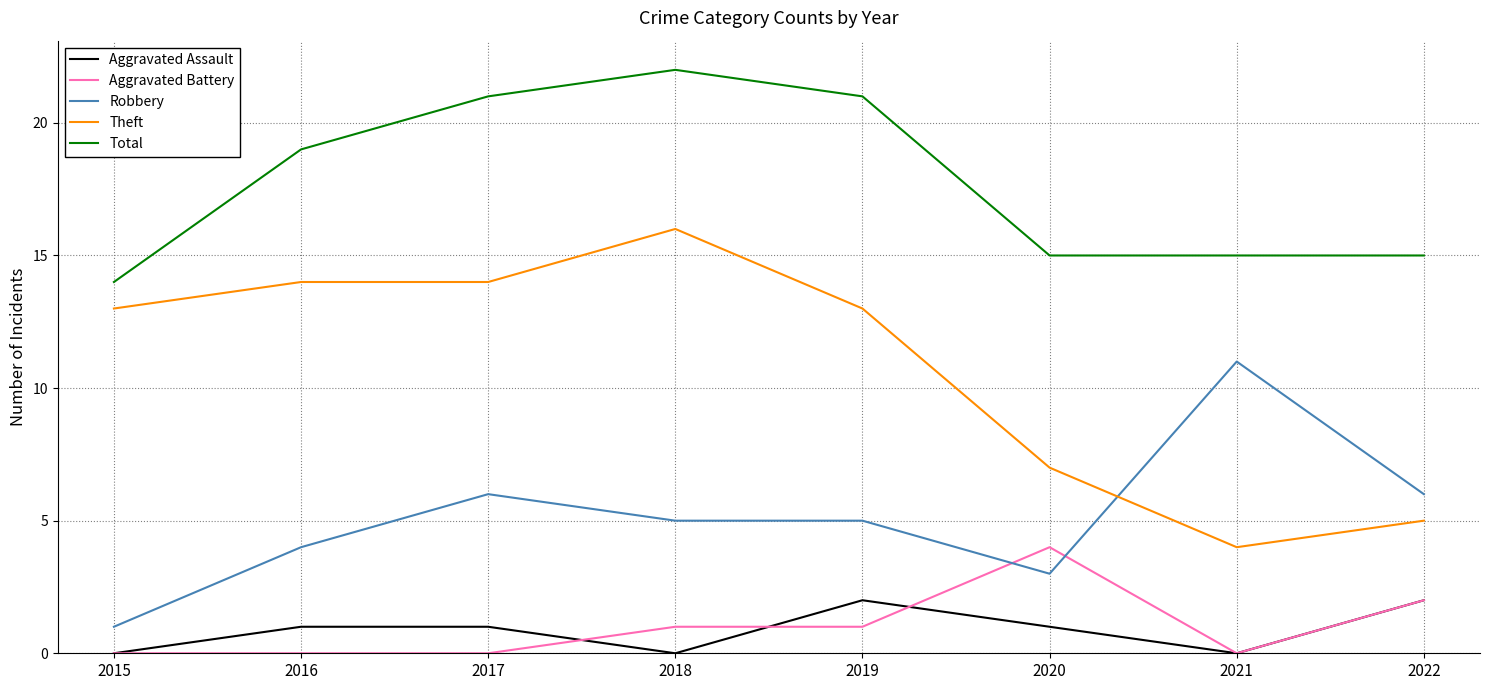

Is it true that Aggravated Assault equals 1 at 2018?

False